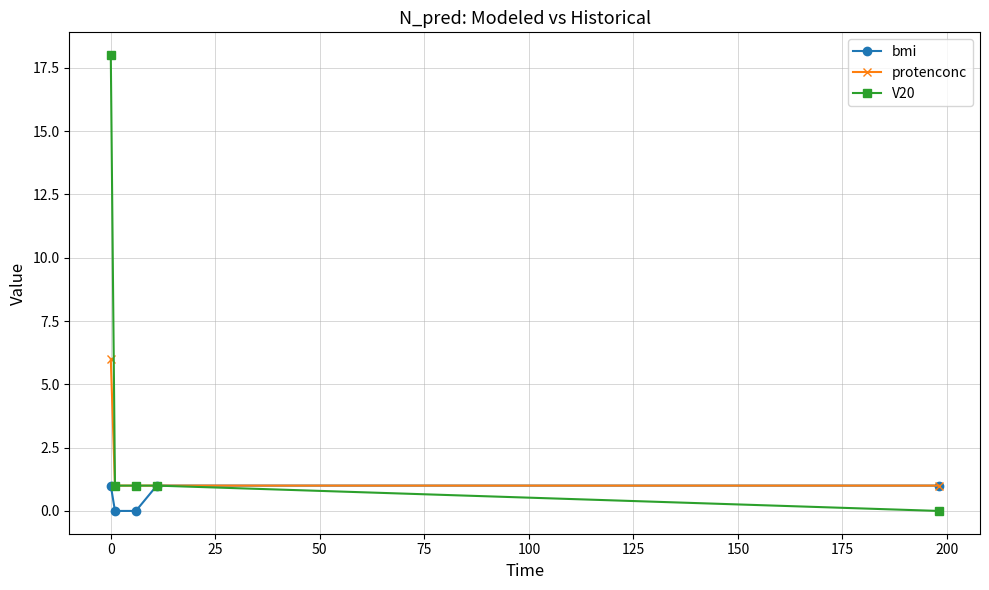

At how many categories does at least one series exceed 5?

1